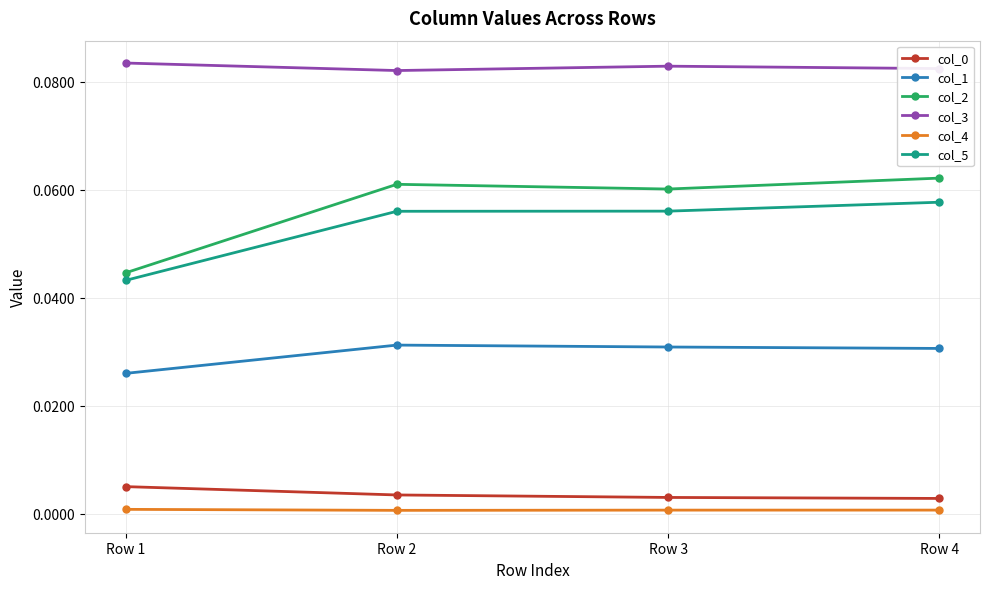

True or false: col_5 has a value of 0.0 at Row 2.

False